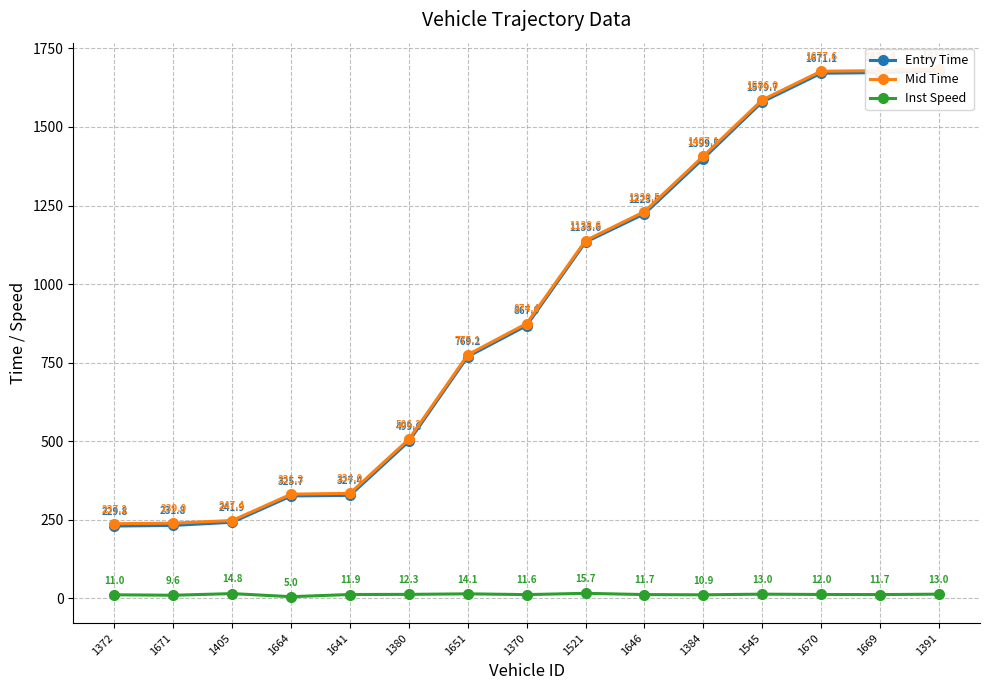

At how many categories does at least one series exceed 1074?

7